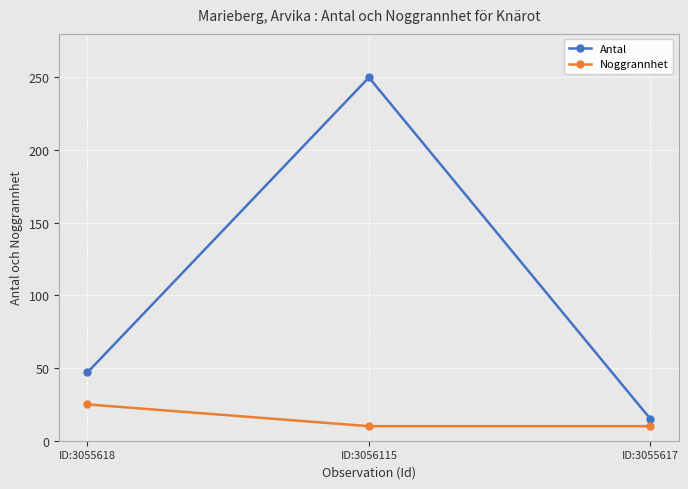

What value does the Noggrannhet series have at ID:3056115?

10